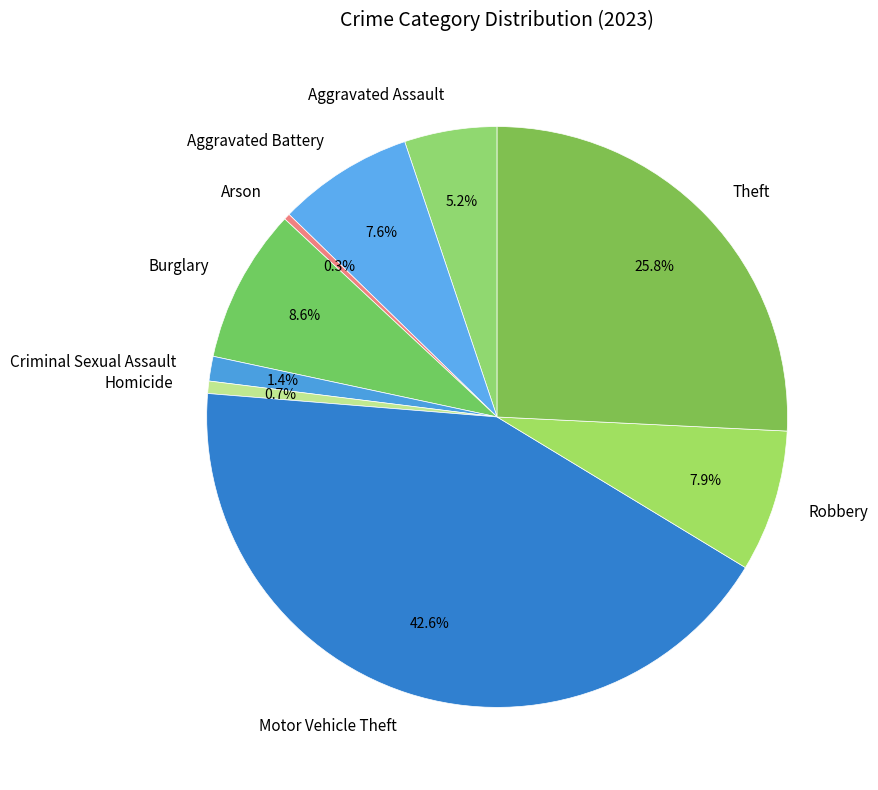

Combined, do Burglary and Theft account for over 50%?

No